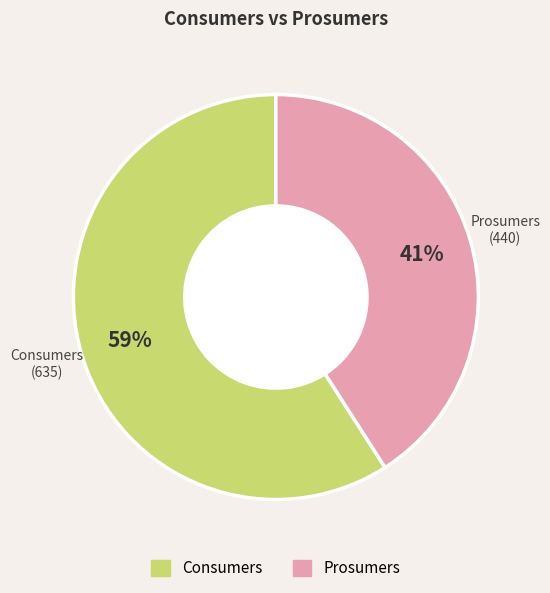

To the nearest percent, what is the difference between the Consumers and Prosumers slice percentages?

18%